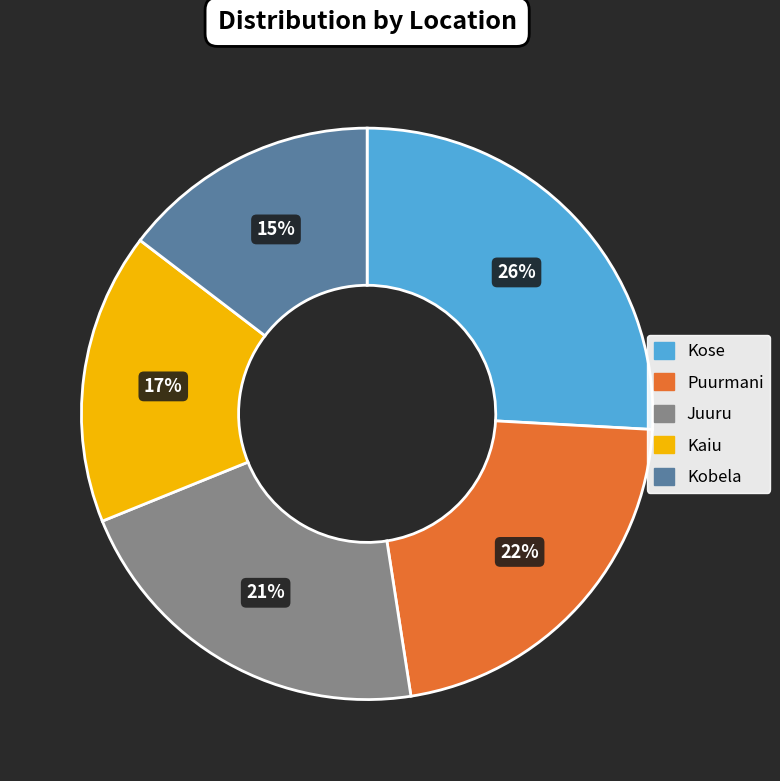

To the nearest percent, what is the average slice percentage?

20%